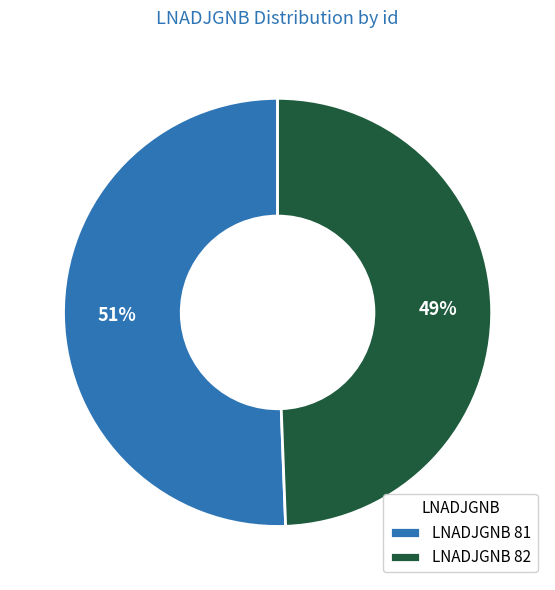

Rank the categories by value from highest to lowest.

LNADJGNB 81, LNADJGNB 82